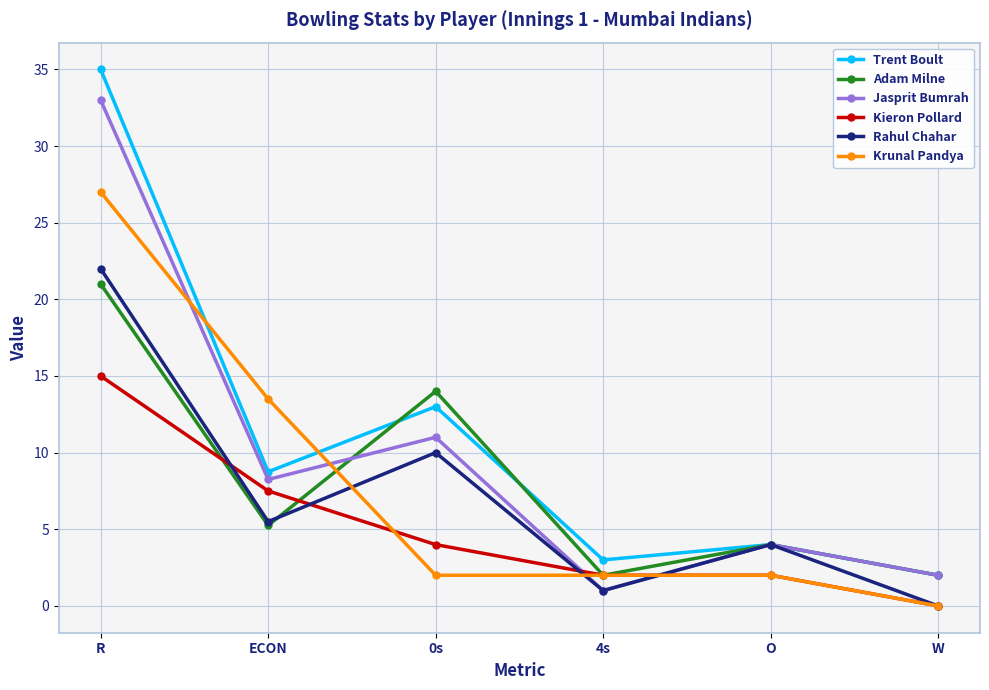

What is the label of the 4th point from the right?

0s